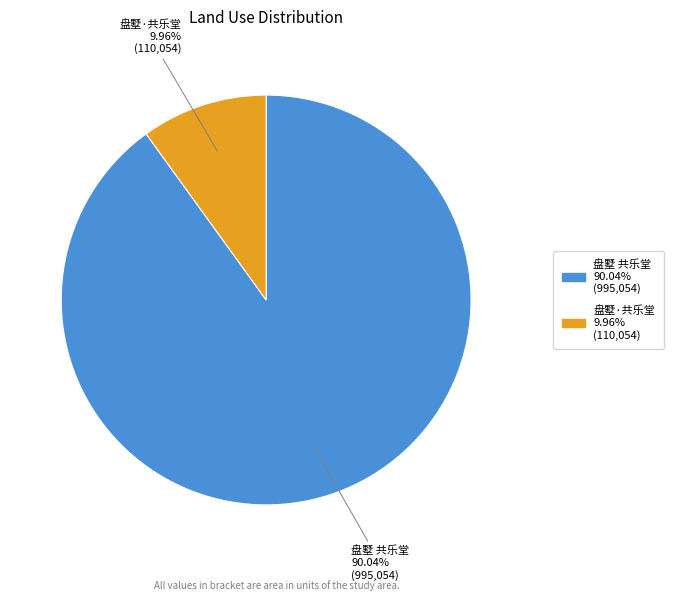

To the nearest percent, what is the average slice percentage?

50%